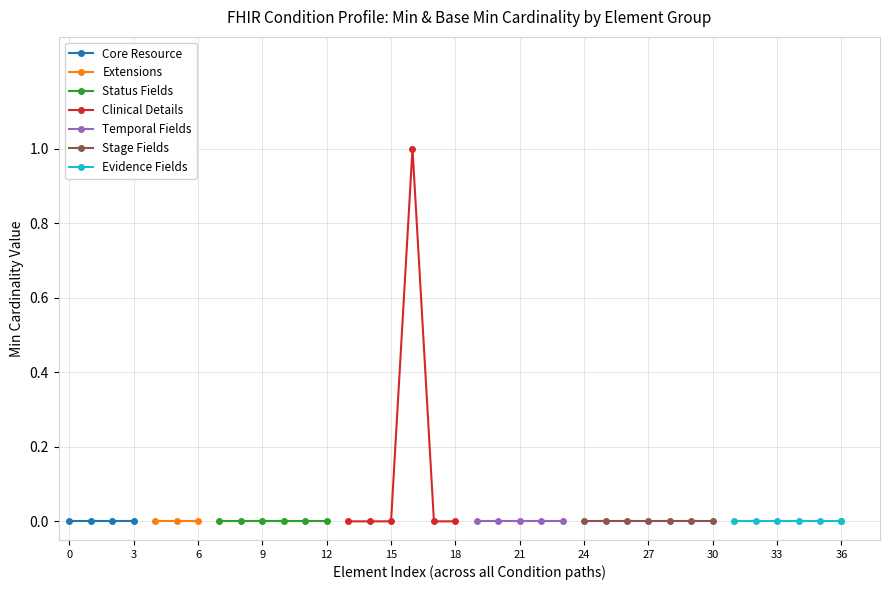

Is this an area chart (filled region under the line)?

No